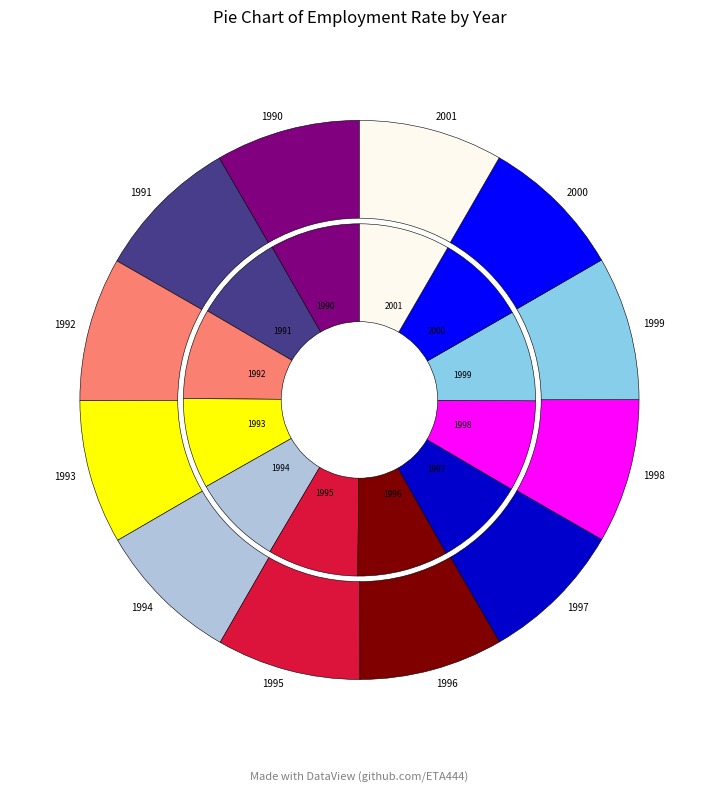

Which slice is the largest?

1990